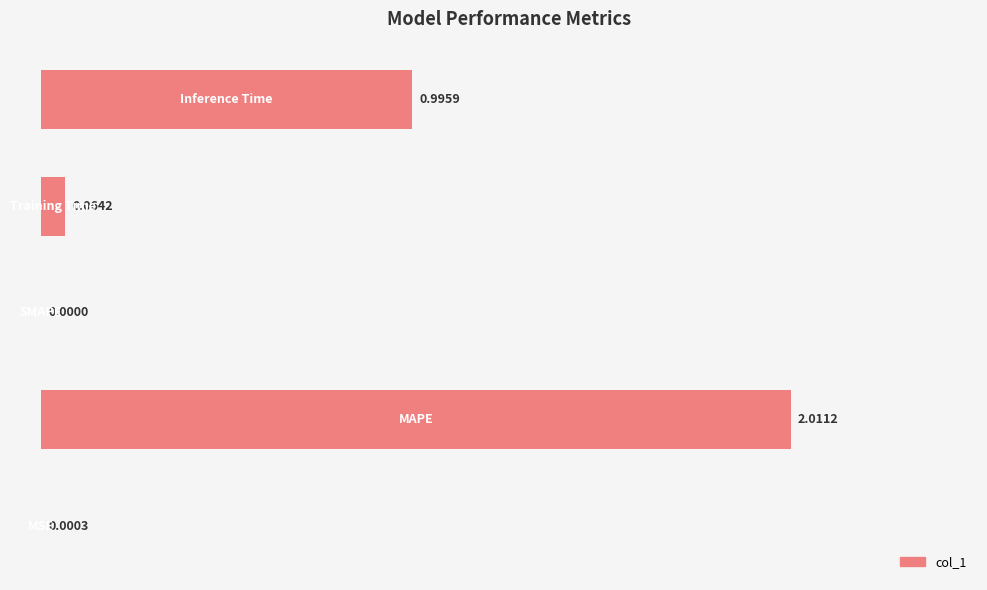

What is the sum of all values?

3.1